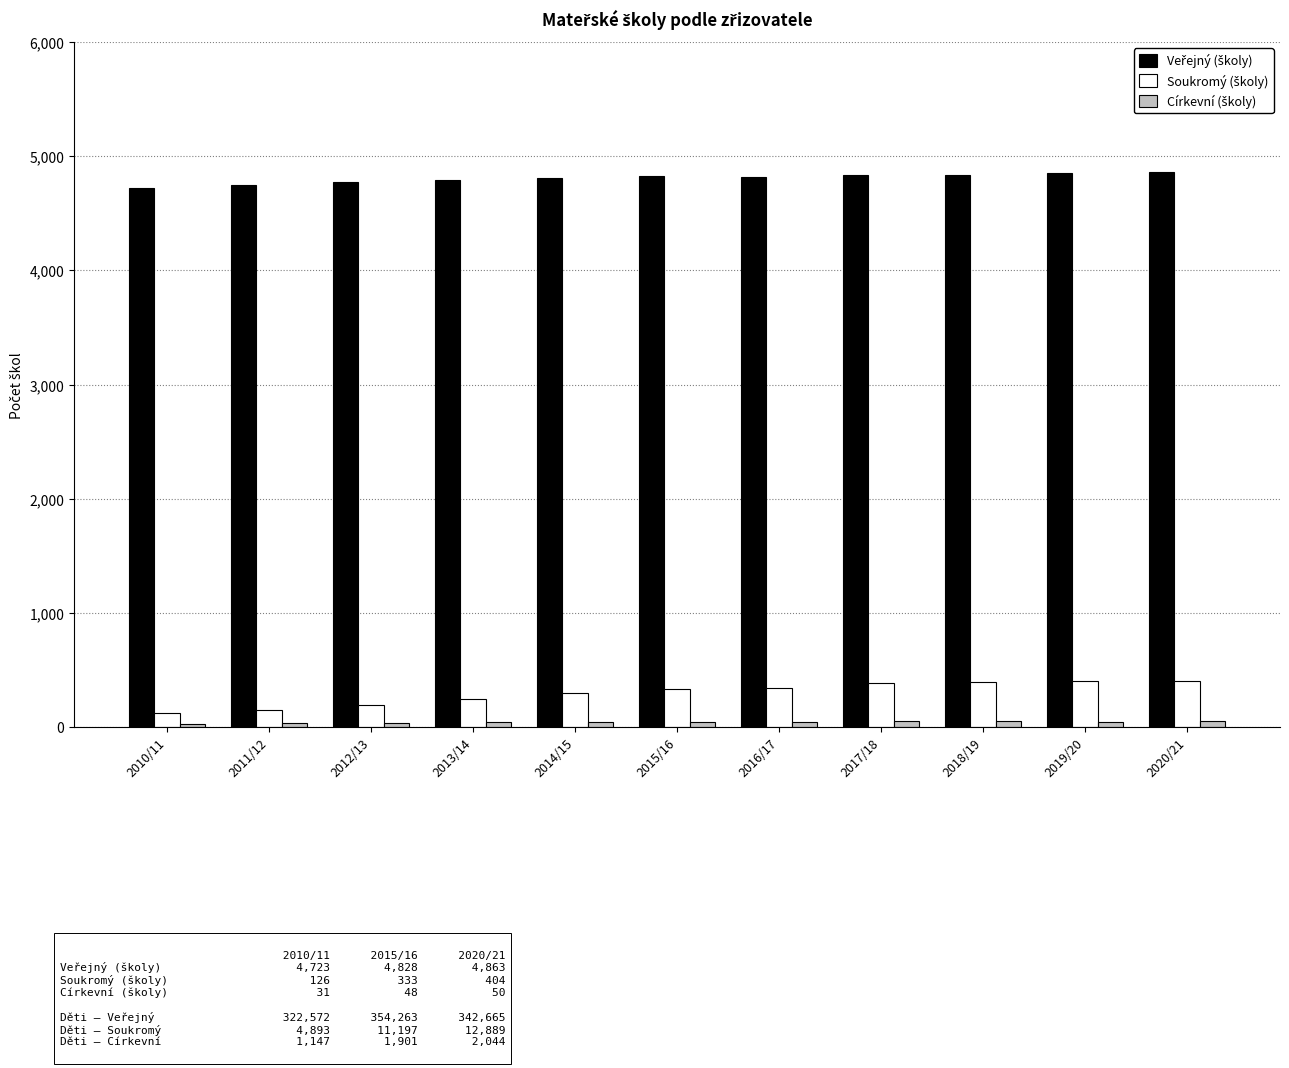

What is the greatest value displayed?

4863